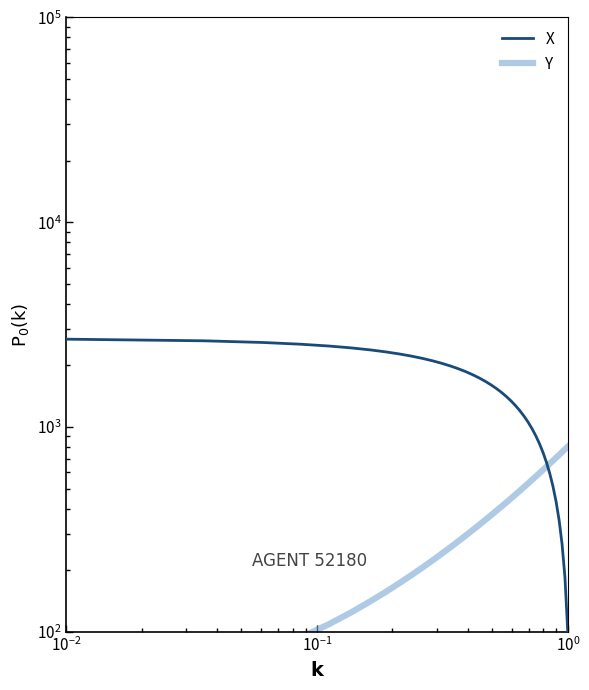

At how many categories does at least one series exceed 718?

36